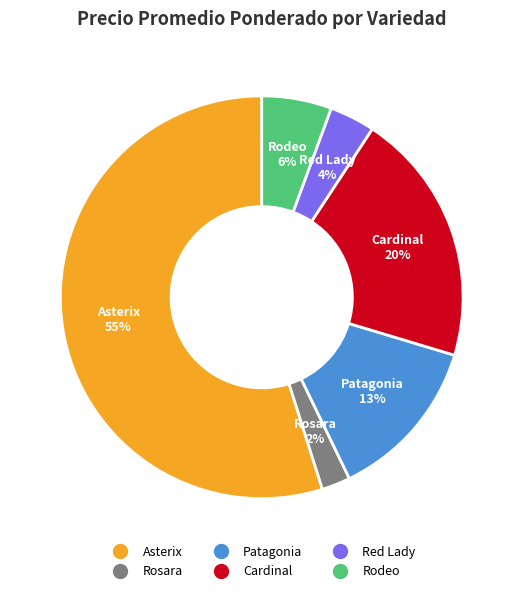

To the nearest percent, what is the difference between the largest and smallest slice percentages?

53%